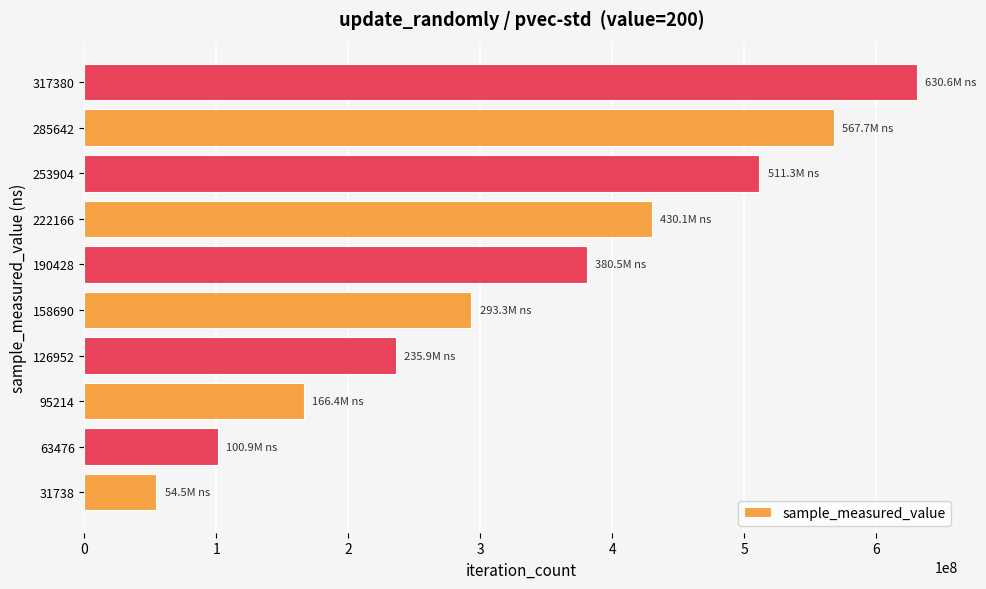

Which label corresponds to the largest value in the chart?

317380